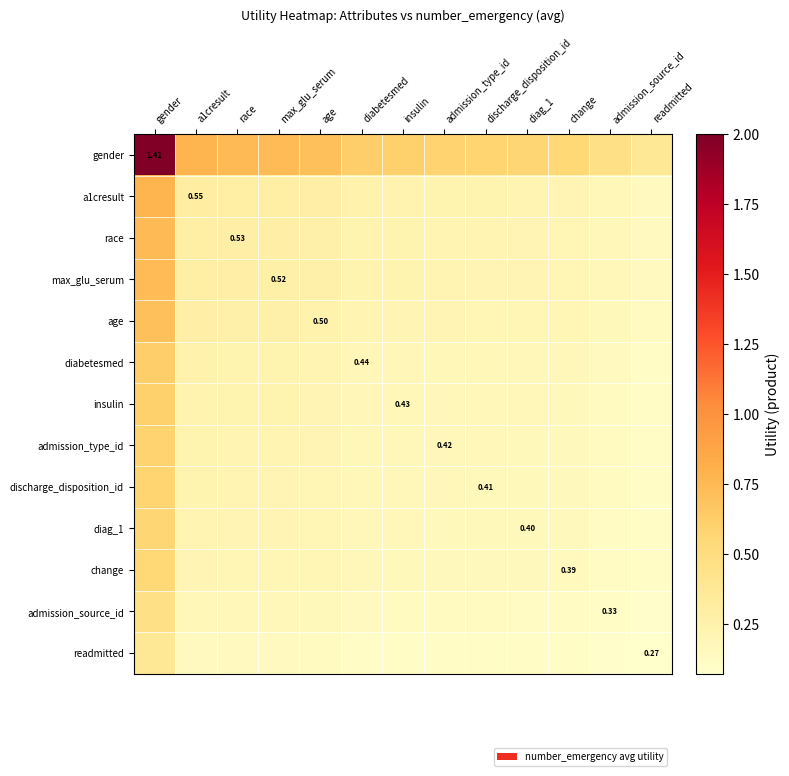

The value of diag_1 at change is 0.2. True or false?

True